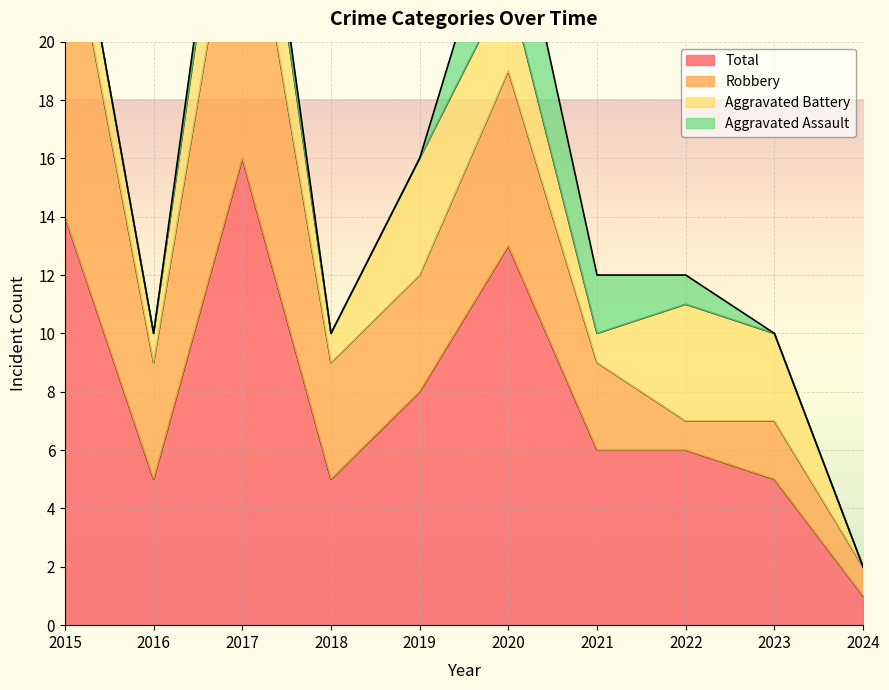

How many data points in Total are above 6?

4